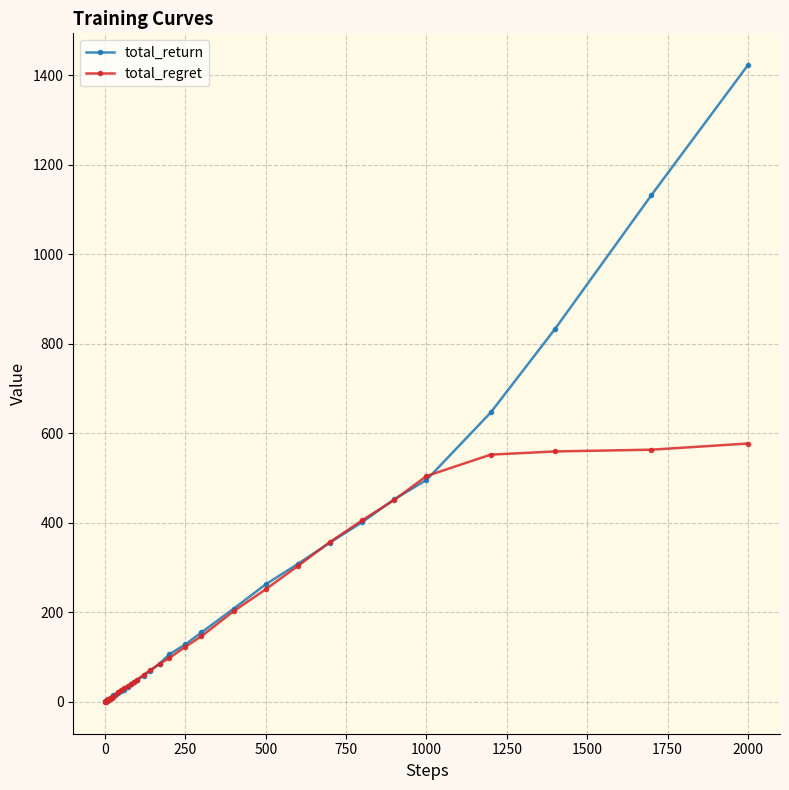

What is the value of the total_return point at the 27th from the left?

106.3